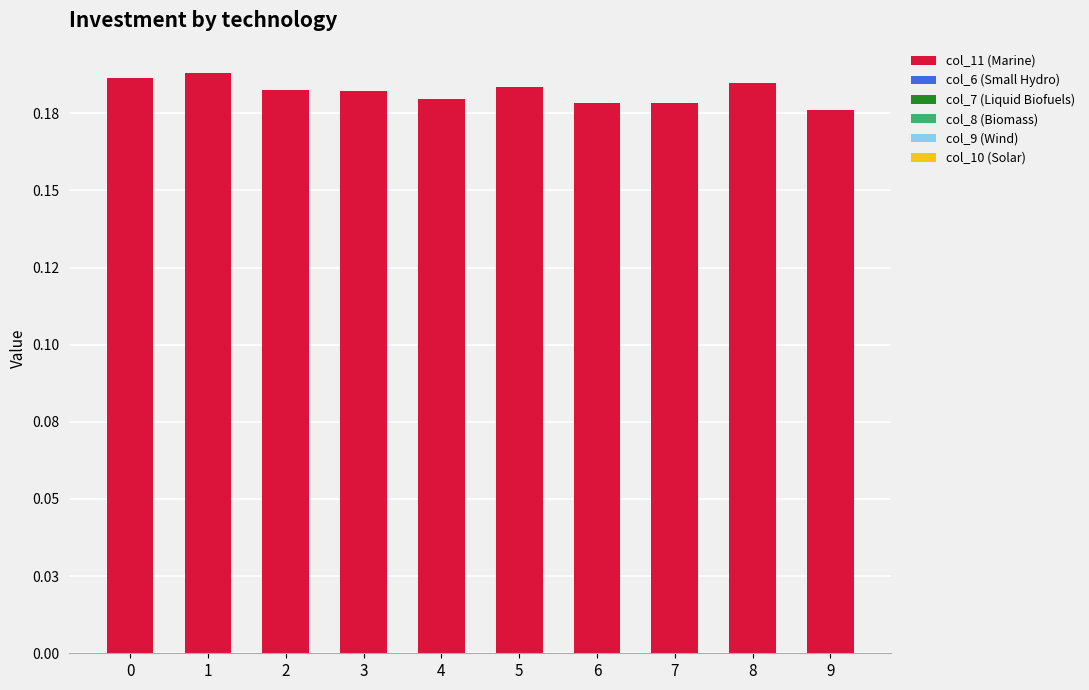

Are the bars horizontal?

No